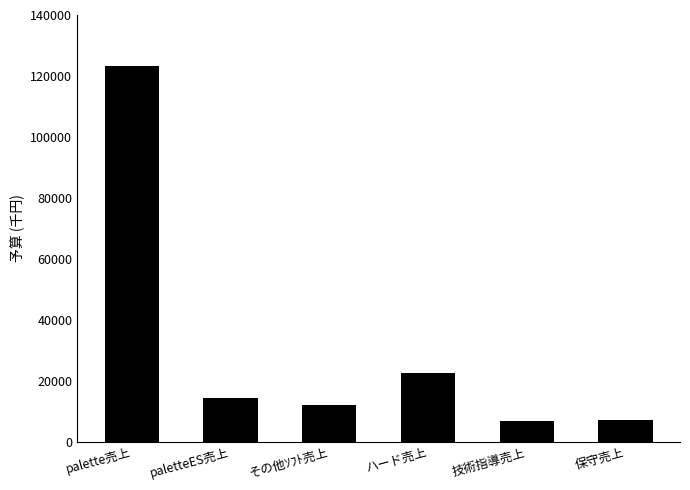

At which label does the data first exceed 14297?

palette売上